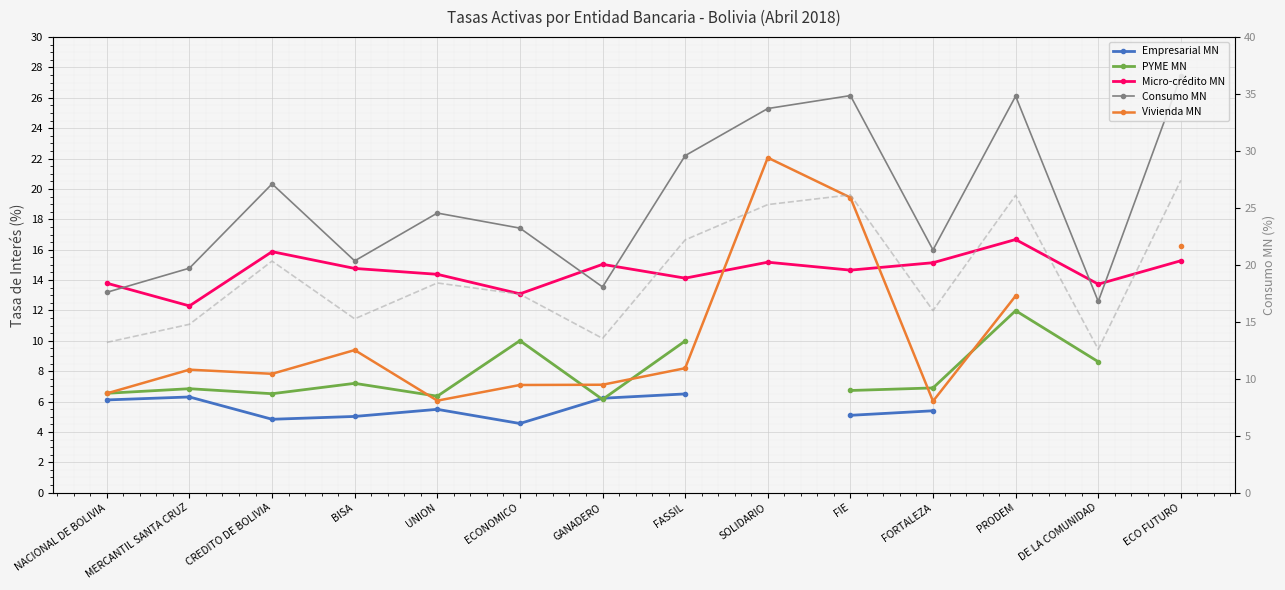

How many interior local valleys does the Consumo MN series have?

4